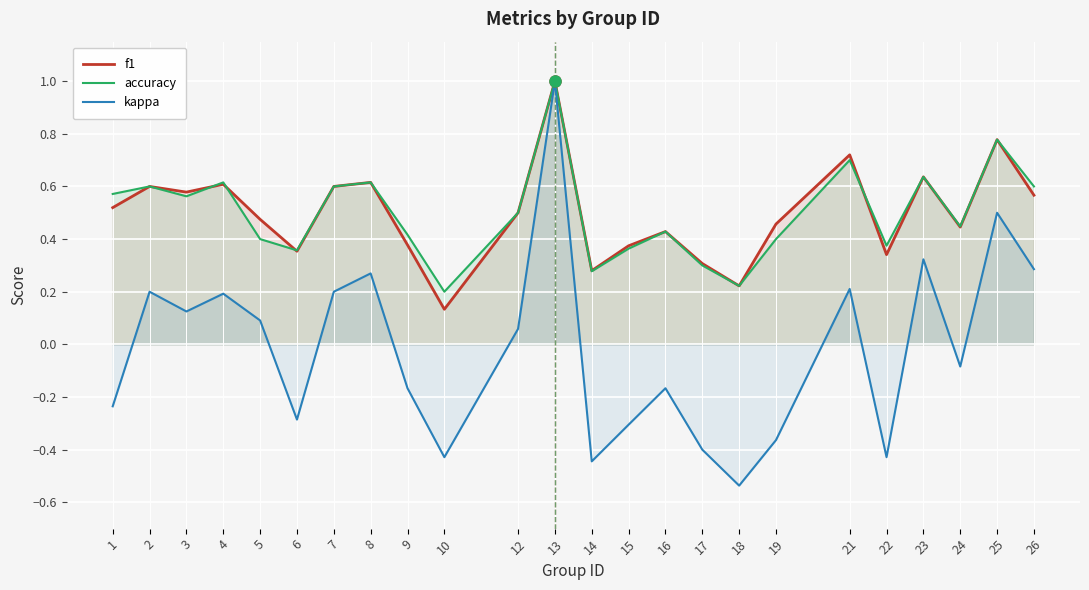

In kappa, how many points are lower than both neighbors (excluding endpoints)?

7